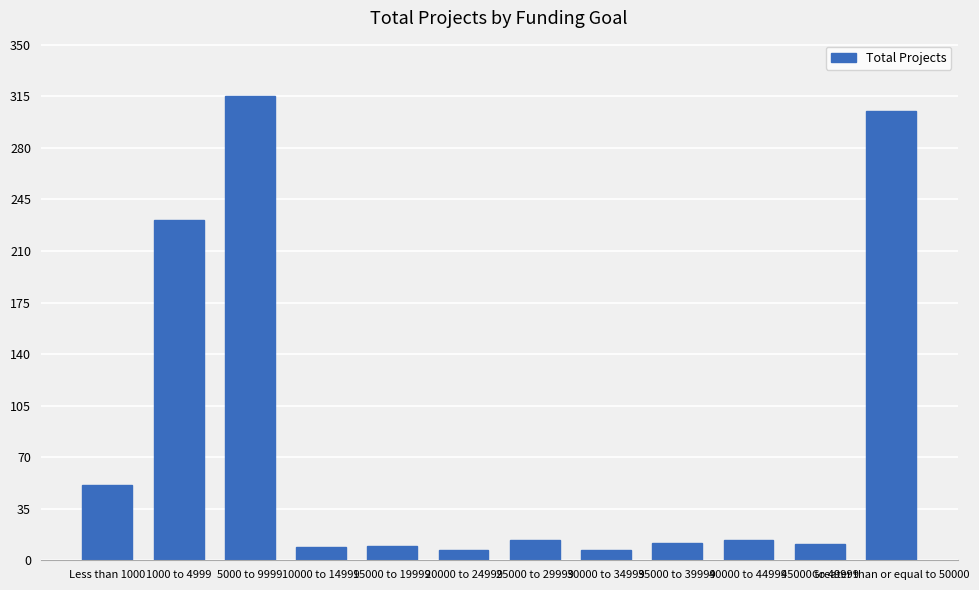

What is the change in value from 40000 to 44999 to 45000 to 49999?

-3